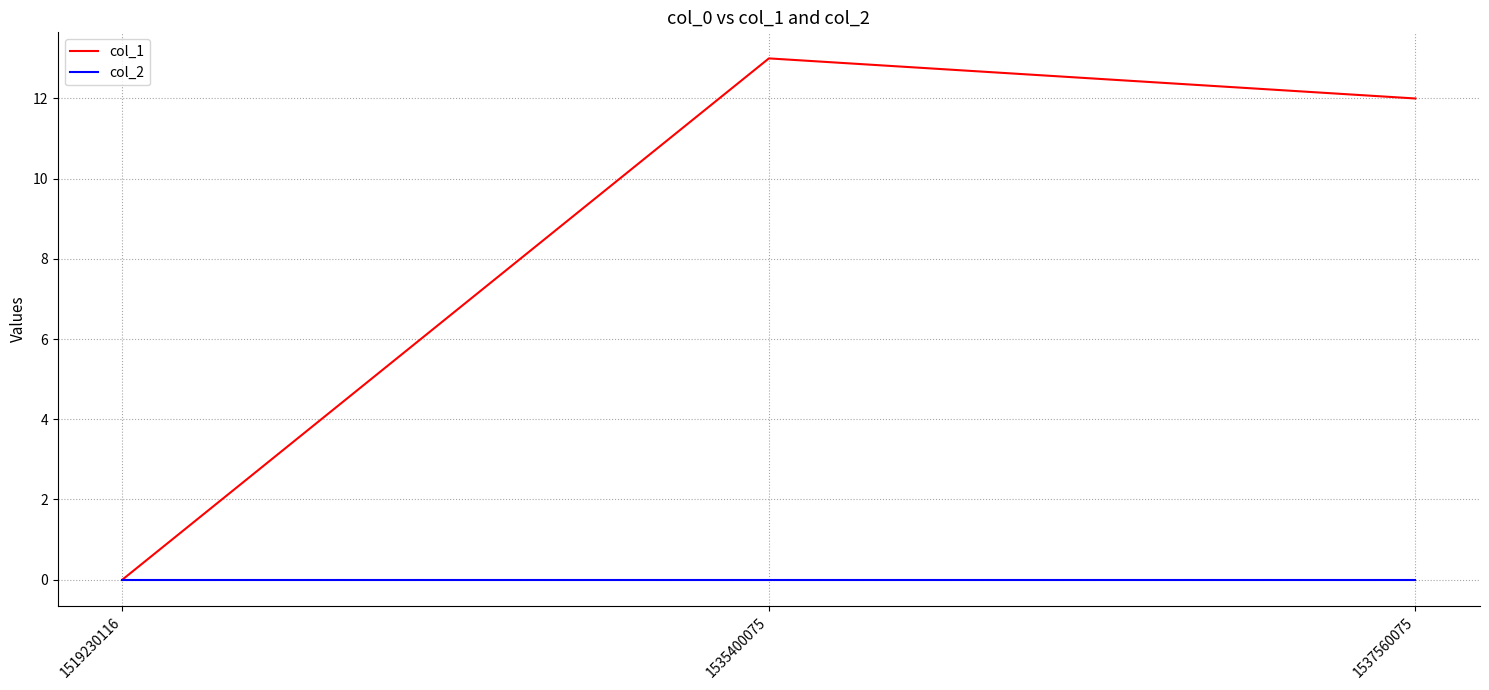

What is the difference between the maximum and minimum values in the col_1 series?

13